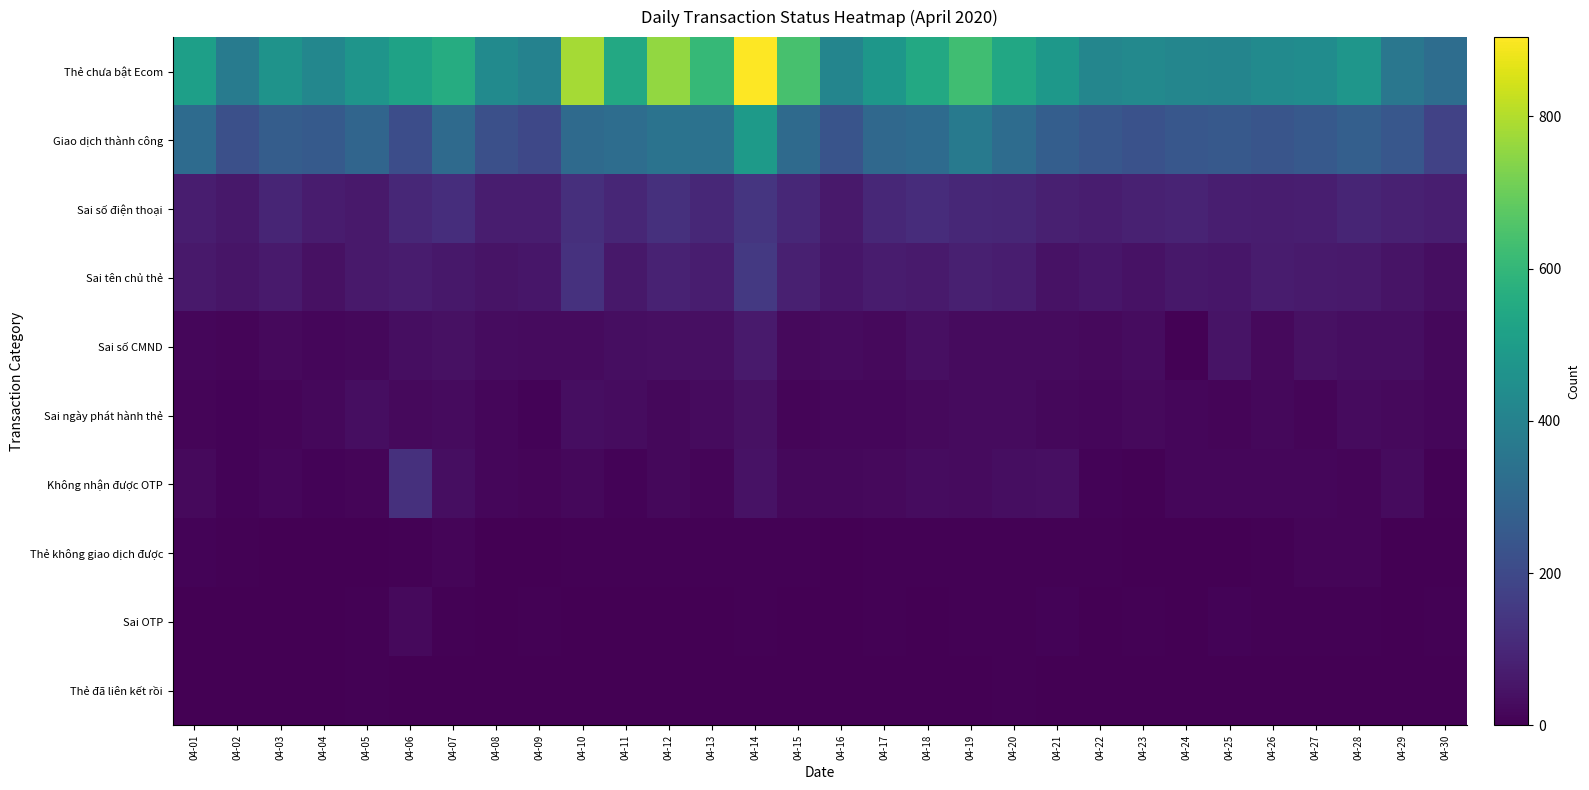

How many categories are shown in the chart?

30